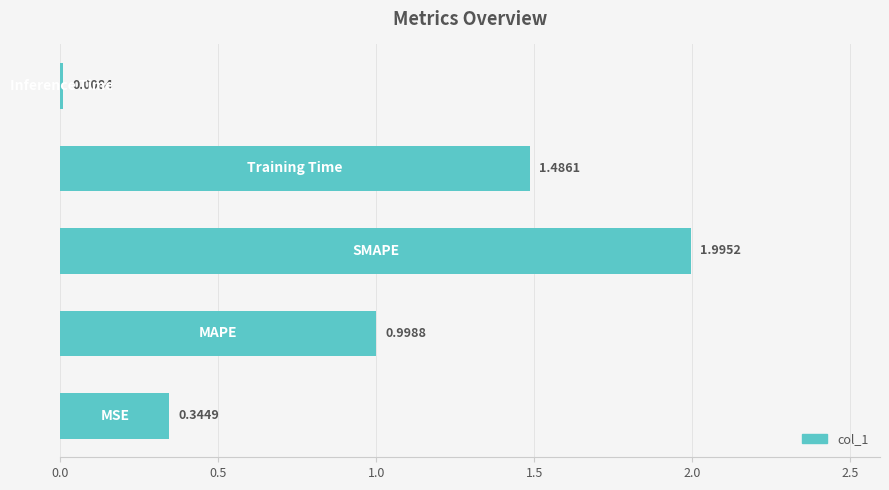

What is the difference between the maximum and second lowest values?

1.7